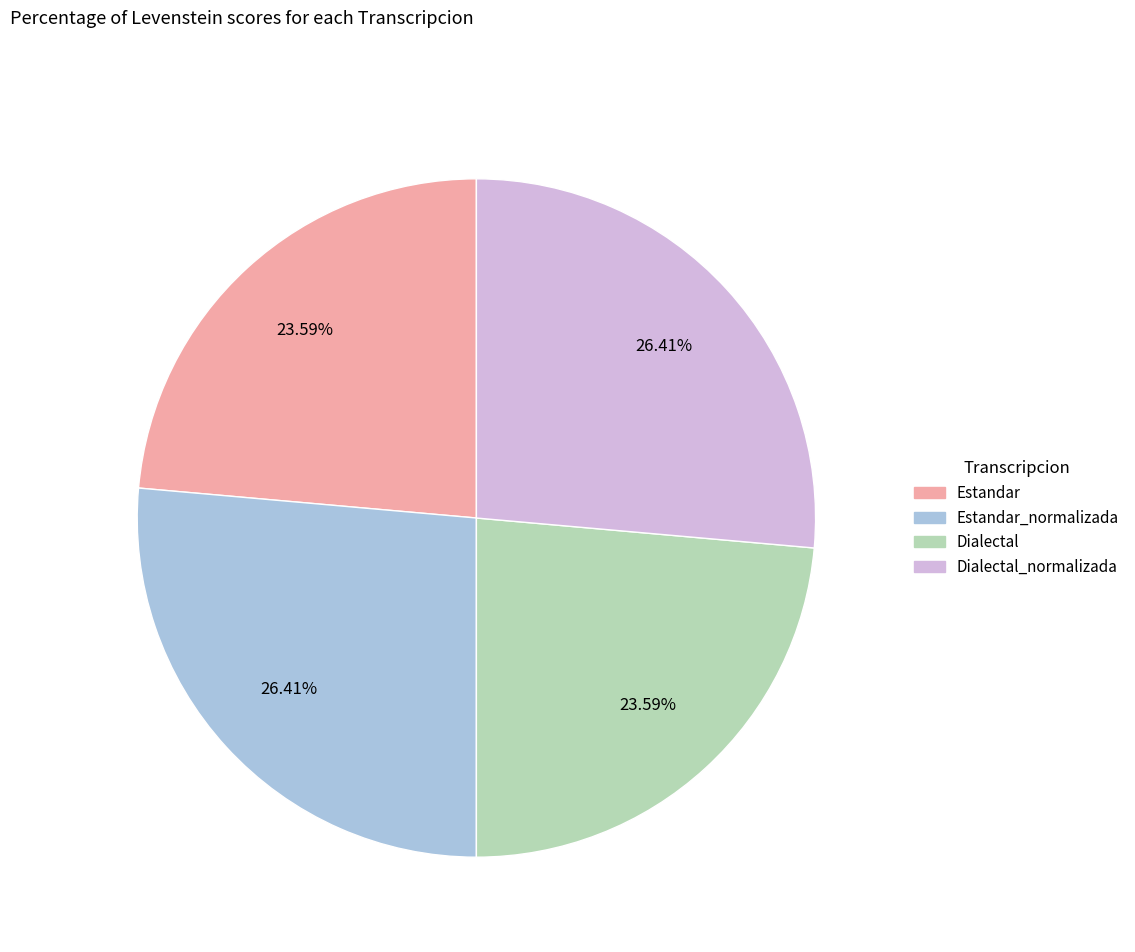

To the nearest percent, what is the difference between the largest and smallest slice percentages?

3%